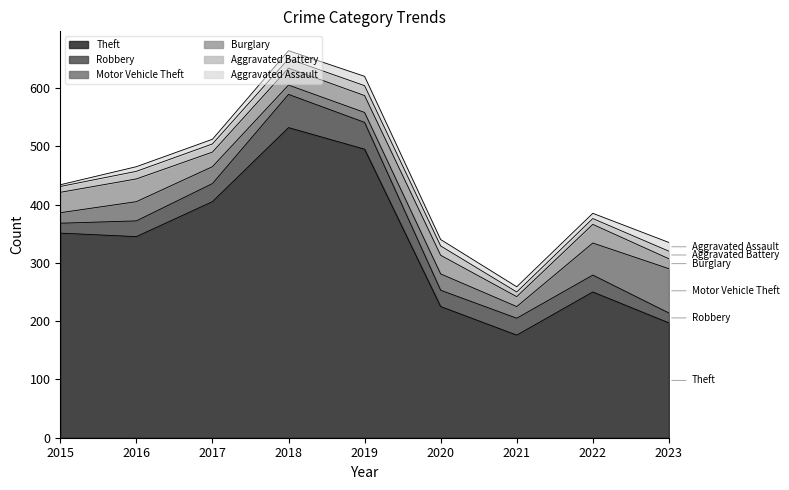

What value does the Aggravated Battery series have at 2020?

16